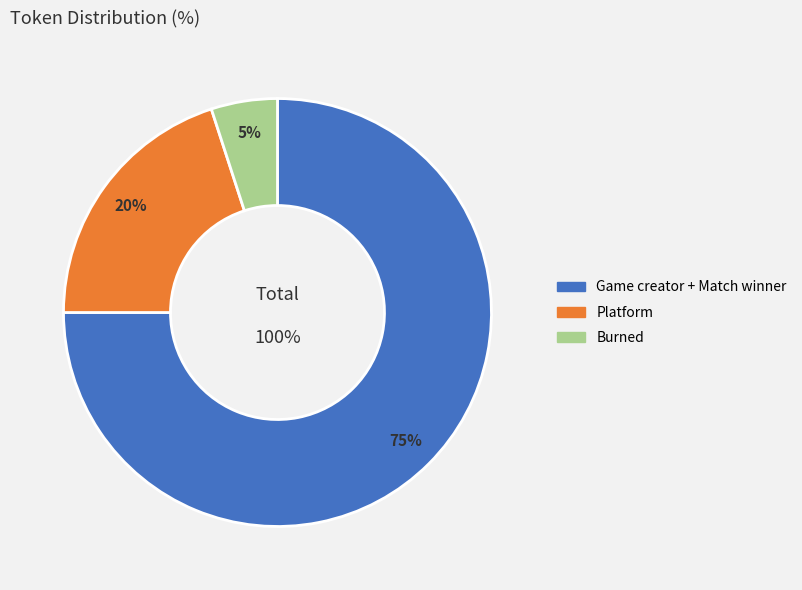

What percentage is the Platform slice, to the nearest percent?

20%